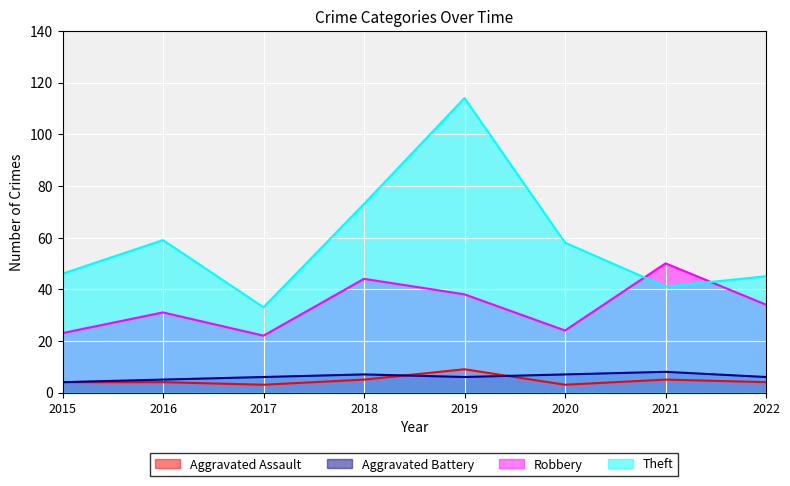

Reading left to right, list all the values displayed in this chart.

Aggravated Assault: 4	4	3	5	9	3	5	4
Aggravated Battery: 4	5	6	7	6	7	8	6
Robbery: 23	31	22	44	38	24	50	34
Theft: 46	59	33	73	114	58	41	45